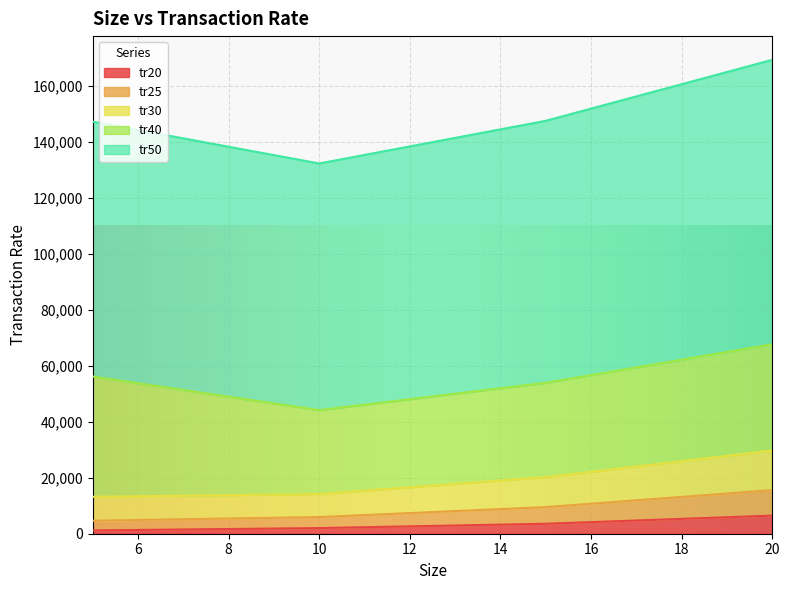

At which category is the sum across all series the highest?

20